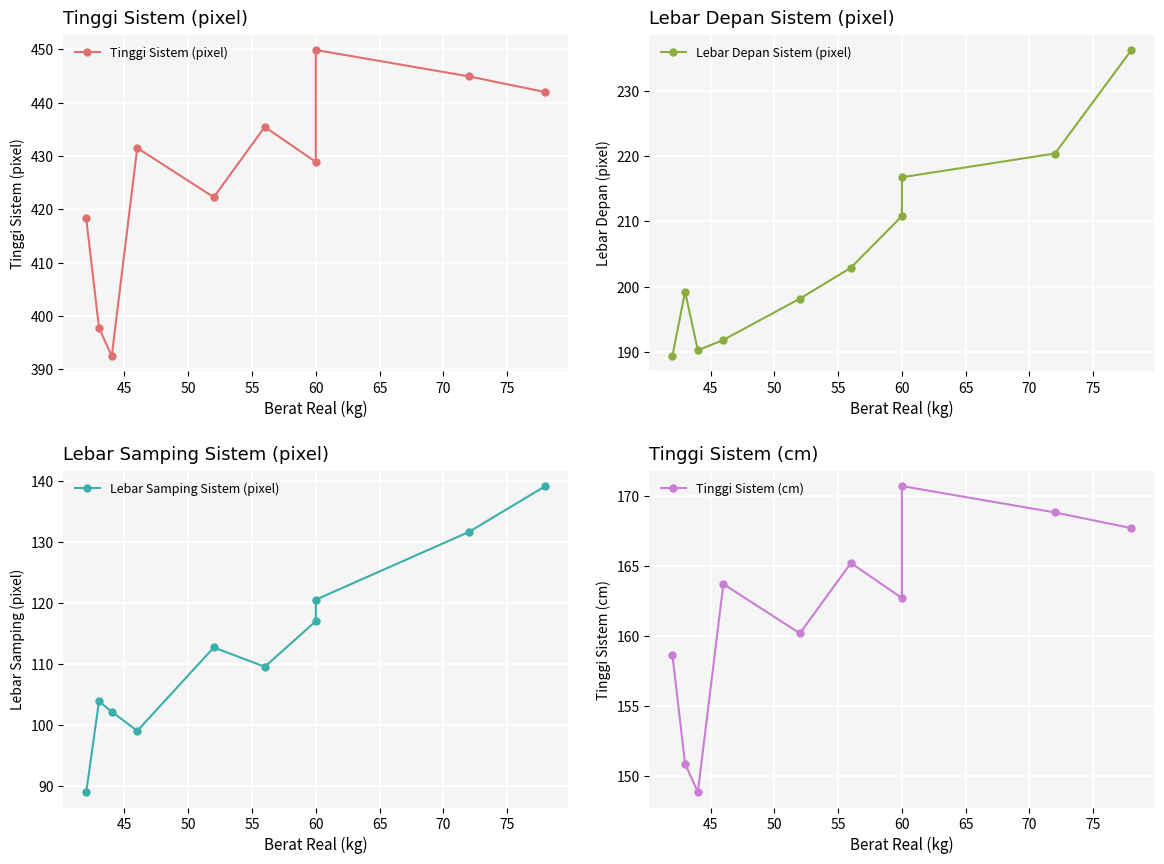

True or false: Lebar Depan Sistem (pixel) and Lebar Samping Sistem (pixel) intersect in this chart.

False